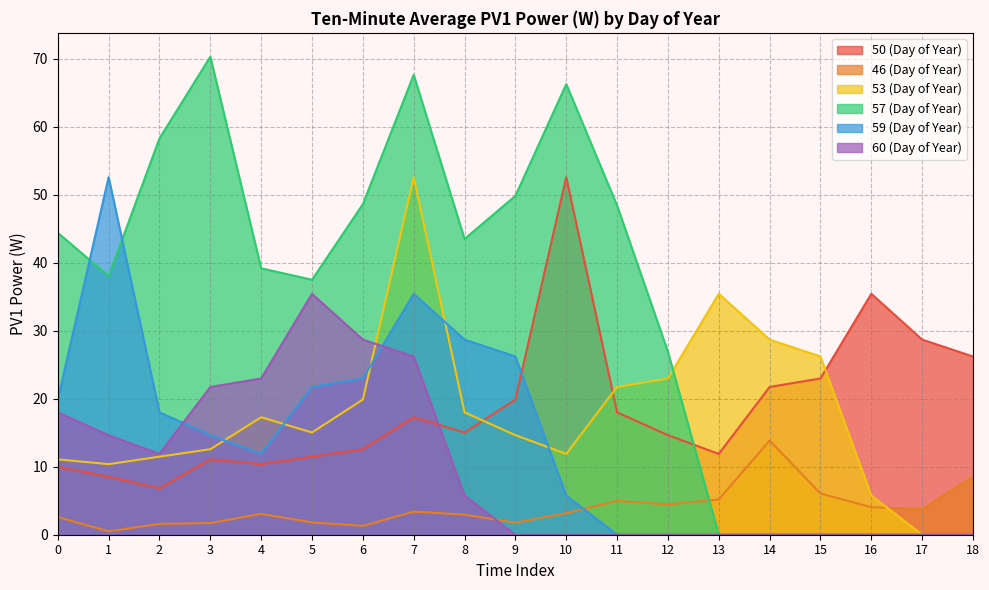

What is the difference between the maximum and minimum values in the 60 (Day of Year) series?

35.4